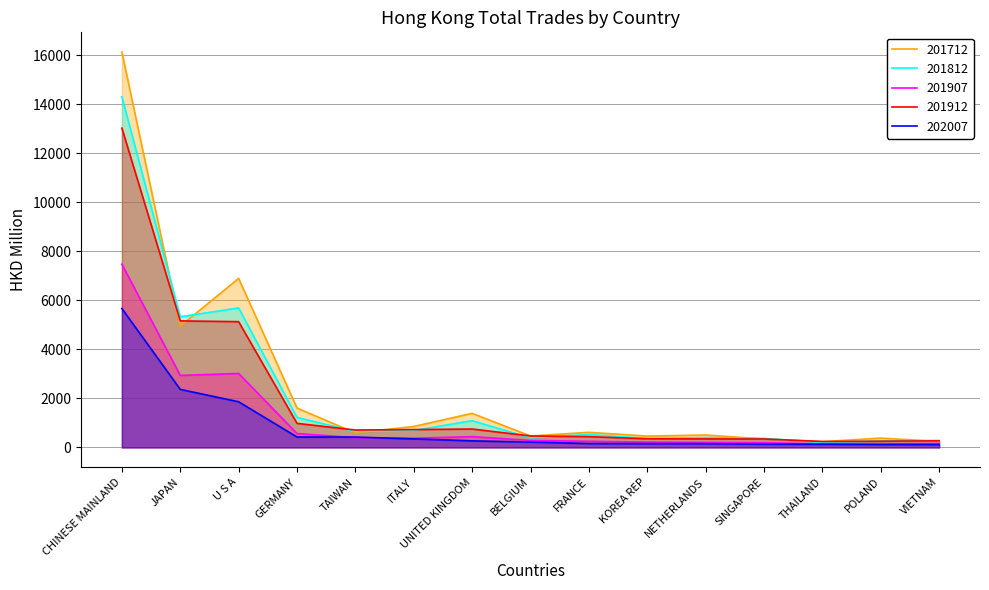

How many interior local peaks does the 201912 series have?

1